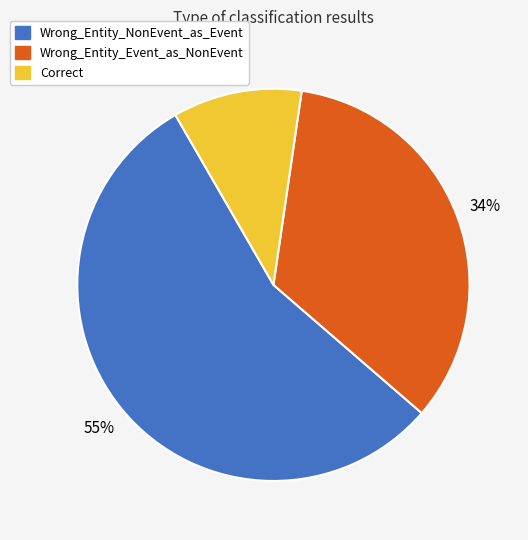

Rank the categories by value from highest to lowest.

Wrong_Entity_NonEvent_as_Event, Wrong_Entity_Event_as_NonEvent, Correct